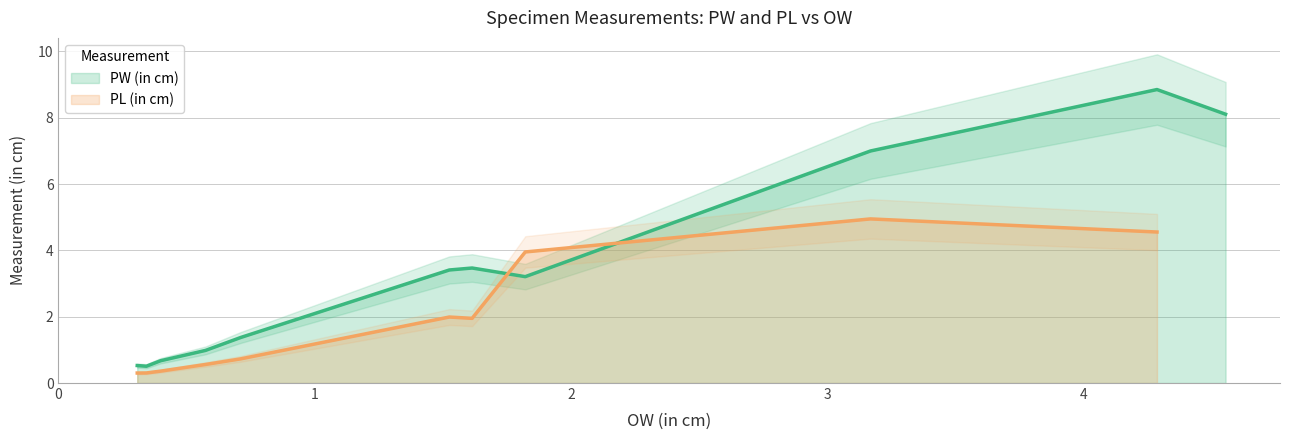

What is the highest value of the PW (in cm) series?

8.9